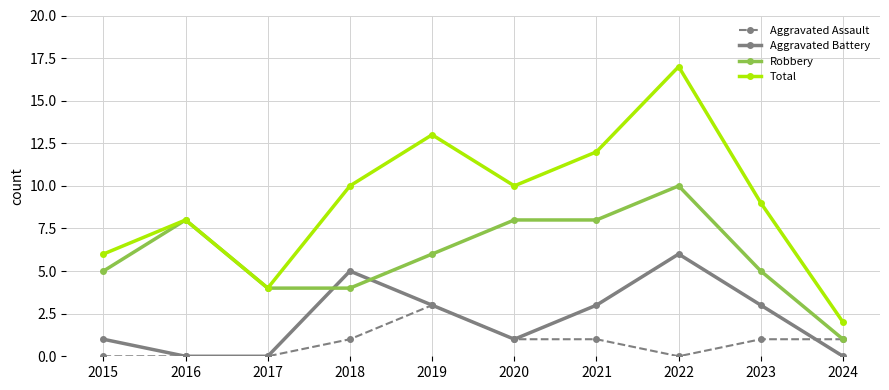

At 2015, list the series in order from largest to smallest.

Total, Robbery, Aggravated Battery, Aggravated Assault